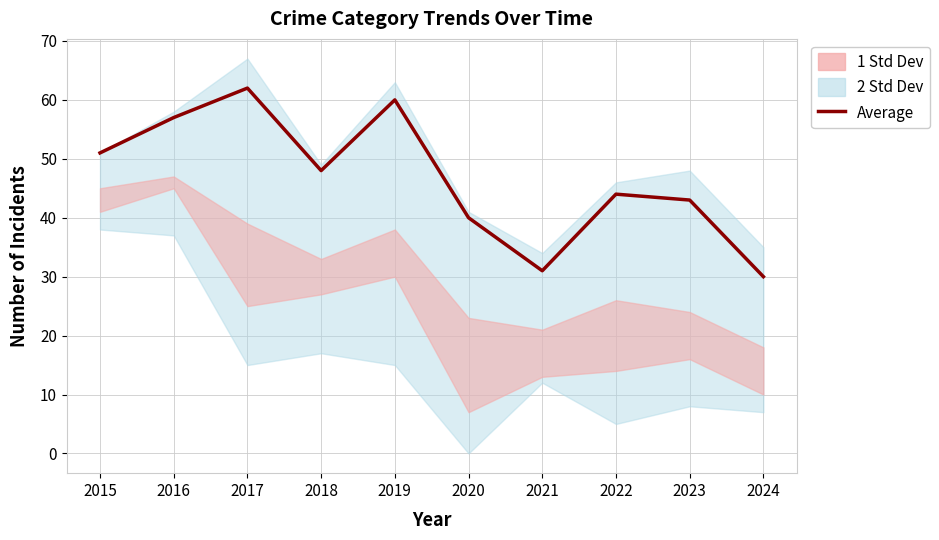

What is the greatest value displayed?

62